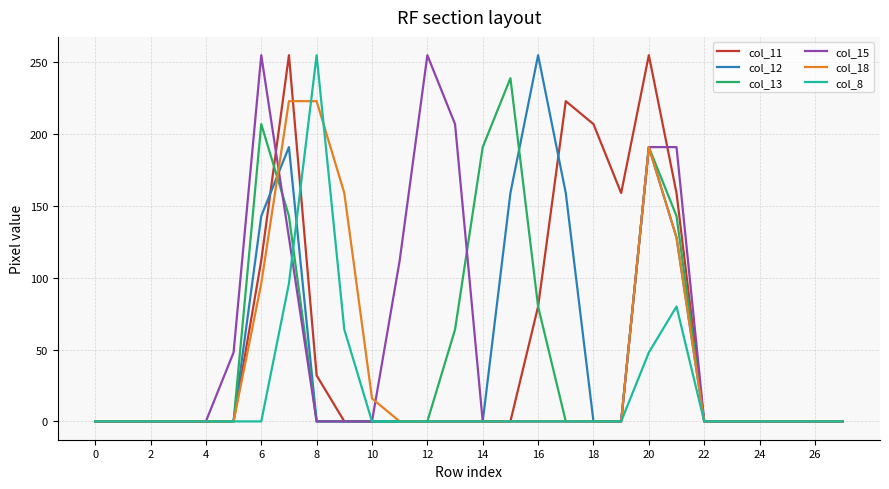

True or false: col_11 and col_12 cross at least once.

True